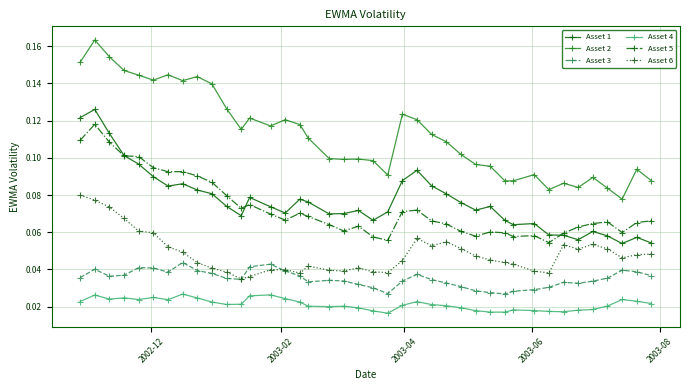

True or false: Asset 3 and Asset 5 intersect in this chart.

False